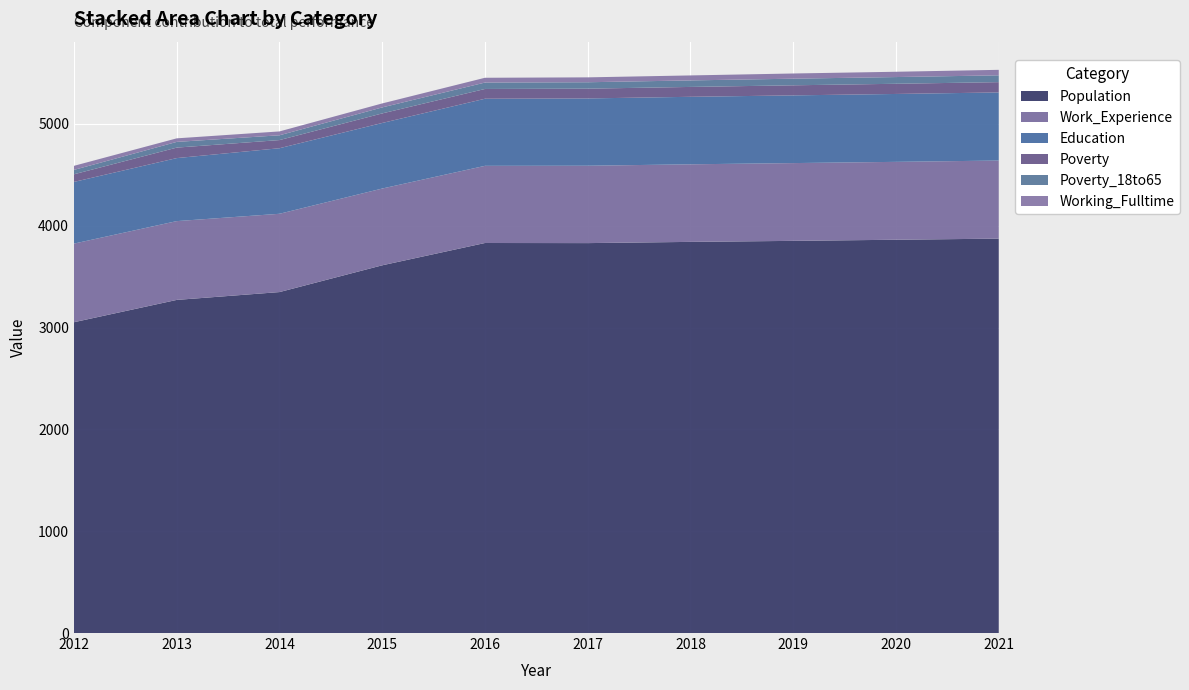

Reading left to right, extract all data points from this chart.

Population: 2012=3053	2013=3272	2014=3349	2015=3612	2016=3831	2017=3830	2018=3842	2019=3852	2020=3863	2021=3874
Work_Experience: 2012=772	2013=774	2014=769	2015=754	2016=758	2017=760	2018=762	2019=764	2020=765	2021=767
Working_Fulltime: 2012=40	2013=35	2014=38	2015=39	2016=47	2017=48	2018=49	2019=51	2020=52	2021=54
Poverty: 2012=75	2013=103	2014=80	2015=94	2016=96	2017=96	2018=97	2019=99	2020=100	2021=101
Poverty_18to65: 2012=43	2013=56	2014=47	2015=59	2016=63	2017=63	2018=64	2019=65	2020=66	2021=67
Education: 2012=606	2013=619	2014=644	2015=644	2016=659	2017=661	2018=663	2019=665	2020=667	2021=669